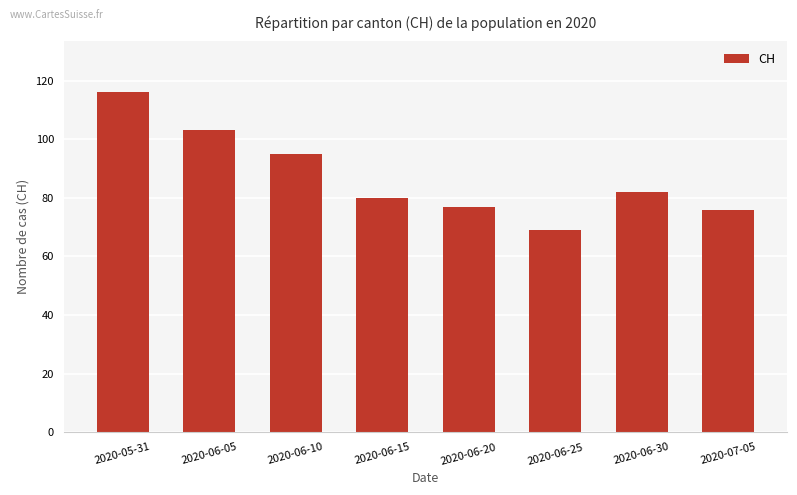

What is the difference between the values at 2020-06-10 and 2020-06-25?

26